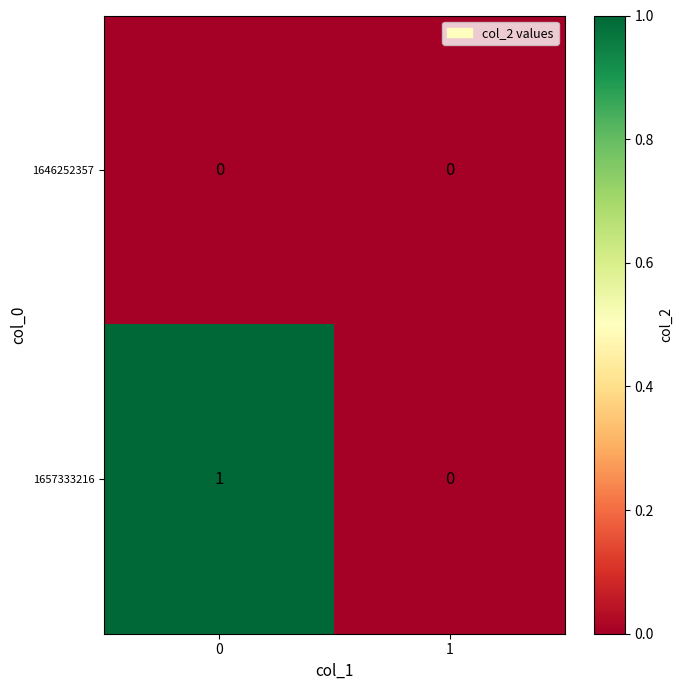

Reading right to left, what are all the values shown in this chart?

1646252357: 1=0	0=0
1657333216: 1=0	0=1